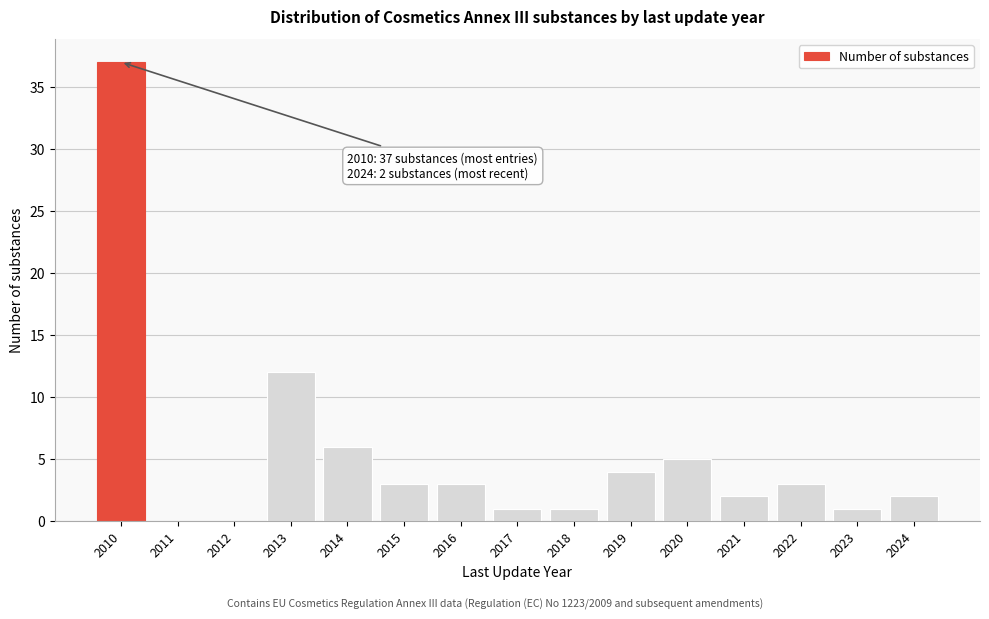

Reading right to left, what are all the values shown in this chart?

2024=2	2023=1	2022=3	2021=2	2020=5	2019=4	2018=1	2017=1	2016=3	2015=3	2014=6	2013=12	2012=0	2011=0	2010=37